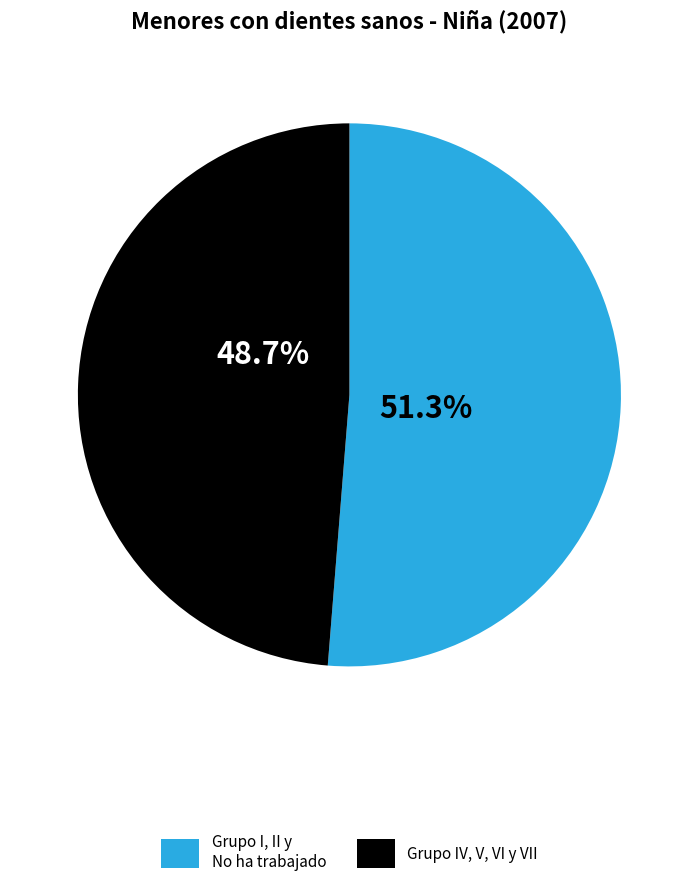

Rank the categories by value from lowest to highest.

Grupo IV, V, VI y VII, Grupo I, II y No ha trabajado